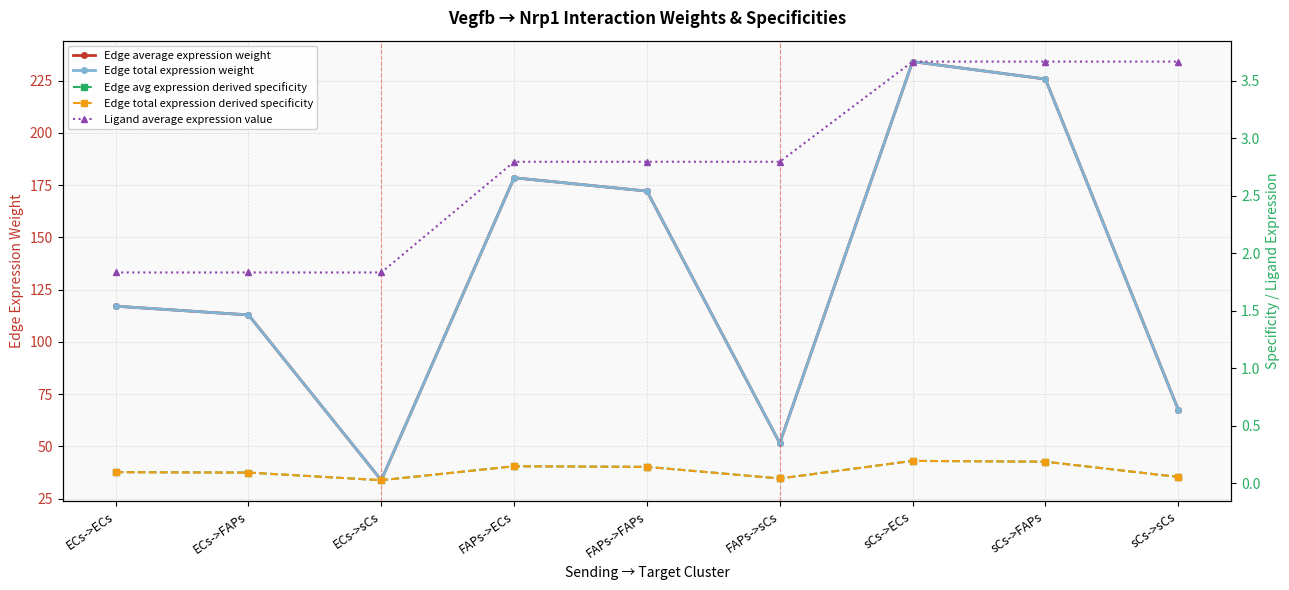

Reading left to right, transcribe all the data shown in this chart.

Edge average expression weight: 117.1	112.9	33.8	178.5	172.2	51.6	234.1	225.8	67.6
Edge total expression weight: 117.1	112.9	33.8	178.5	172.2	51.6	234.1	225.8	67.6
Edge avg expression derived specificity: 0.1	0.1	0.0	0.1	0.1	0.0	0.2	0.2	0.1
Edge total expression derived specificity: 0.1	0.1	0.0	0.1	0.1	0.0	0.2	0.2	0.1
Ligand average expression value: 1.8	1.8	1.8	2.8	2.8	2.8	3.7	3.7	3.7